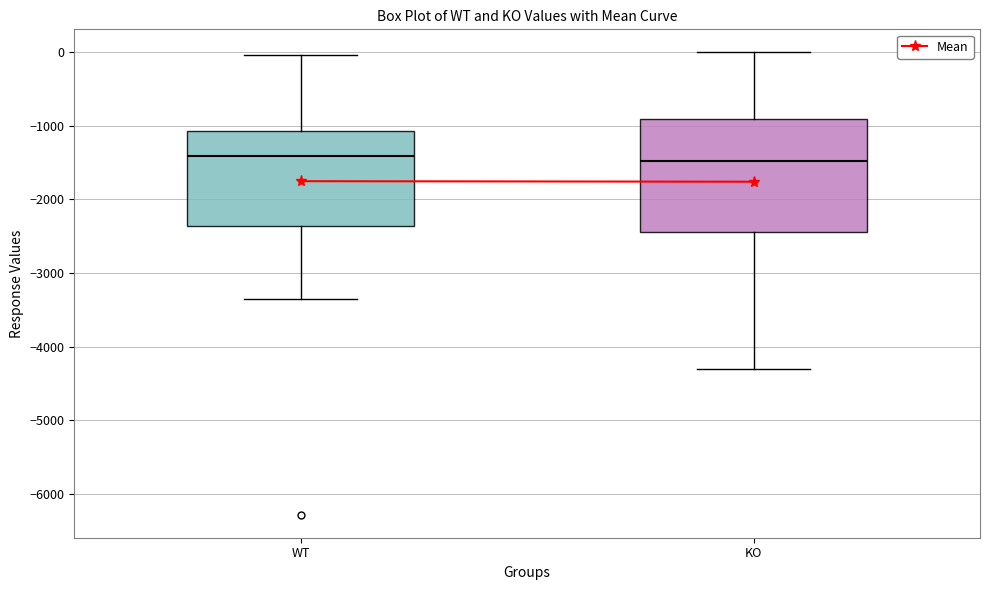

Where is the upper edge of the box for KO on the y-axis? The values are not printed on the chart, so give them approximately, as read against the axis.

-900